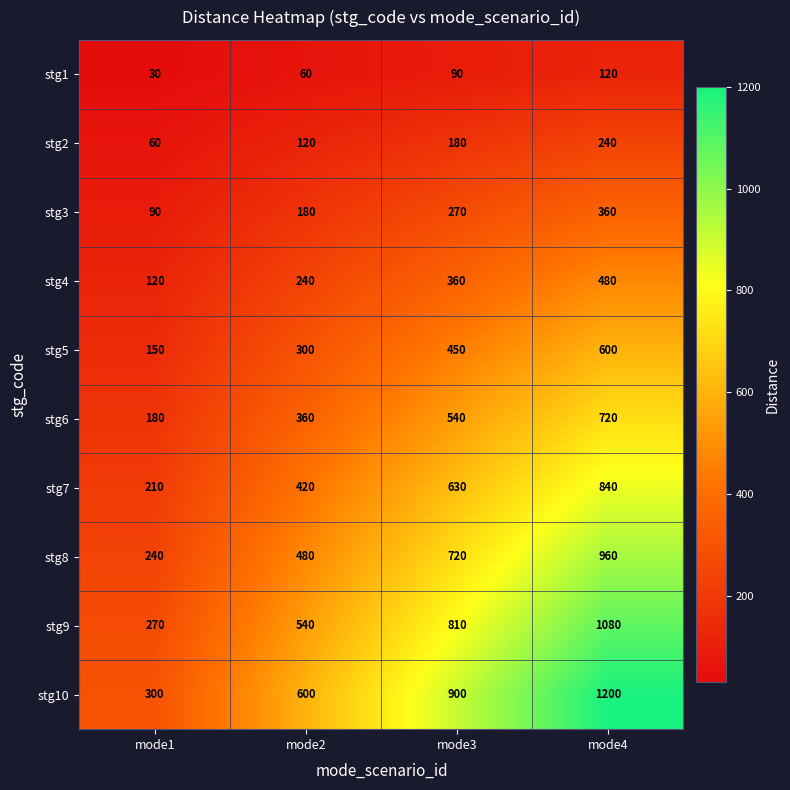

What is the sum of the stg4 values at mode4 and mode1?

600